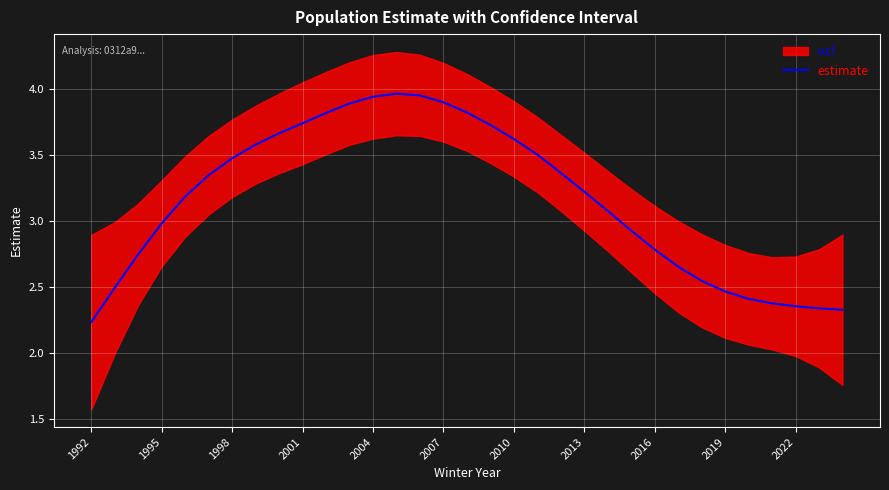

What is the sum of the values at 2016 and 2022?

5.1